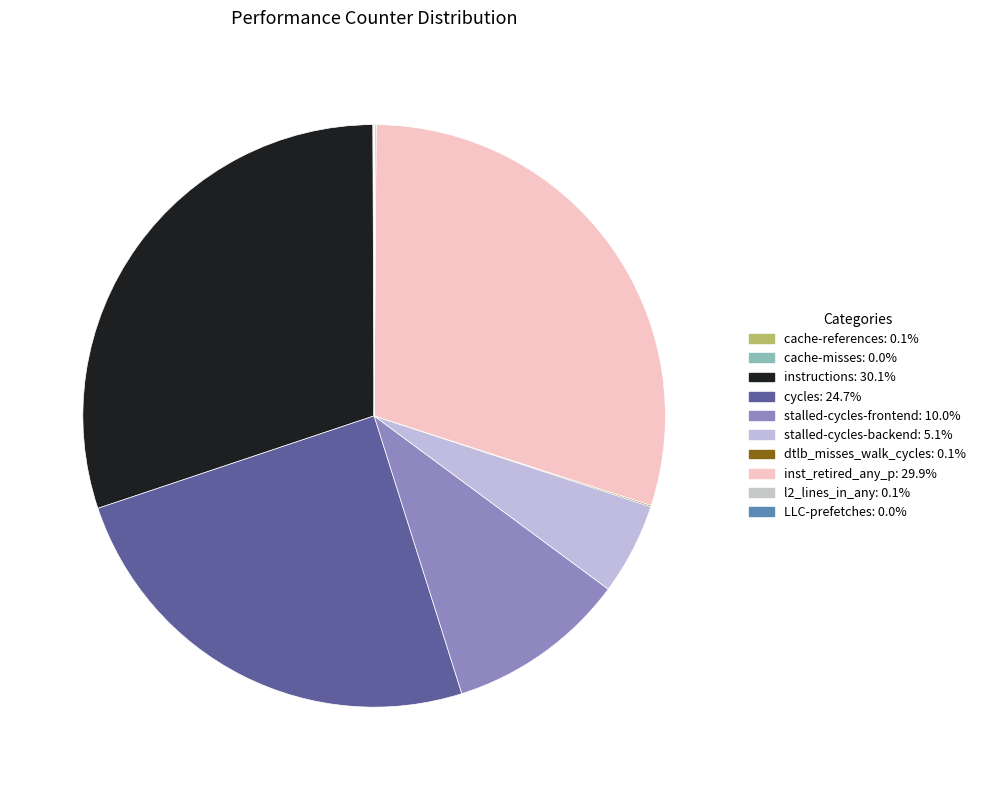

Which slice is the smallest?

cache-misses